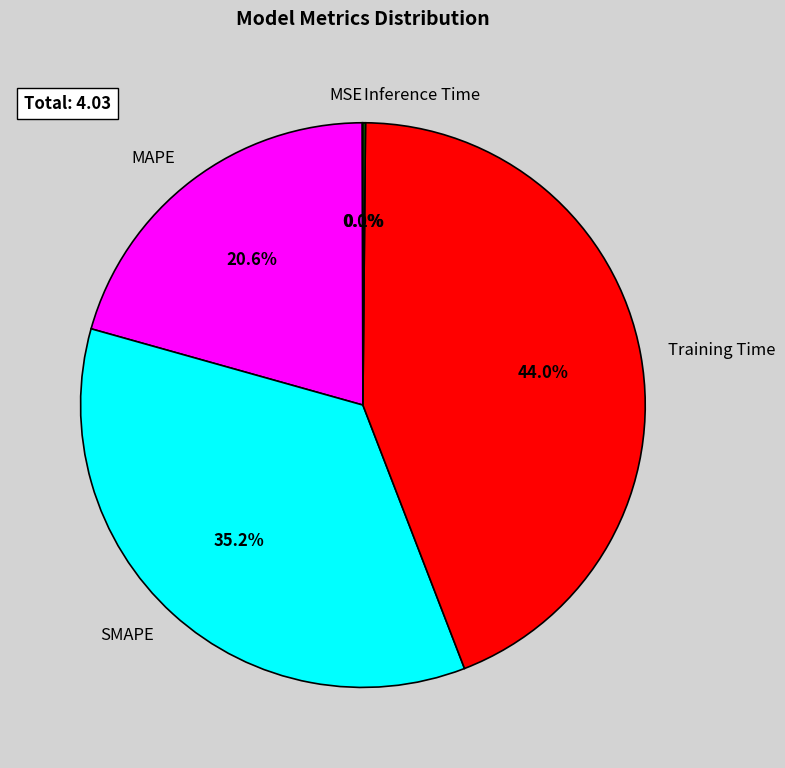

How much of the chart is everything except Training Time?

56.0%